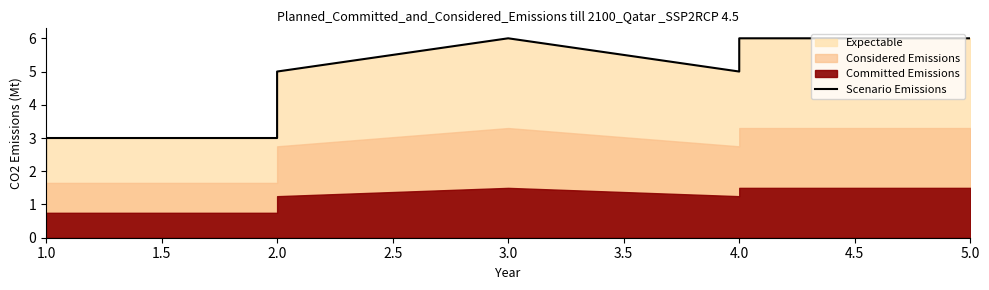

Which category has the highest value across all series?

3.0